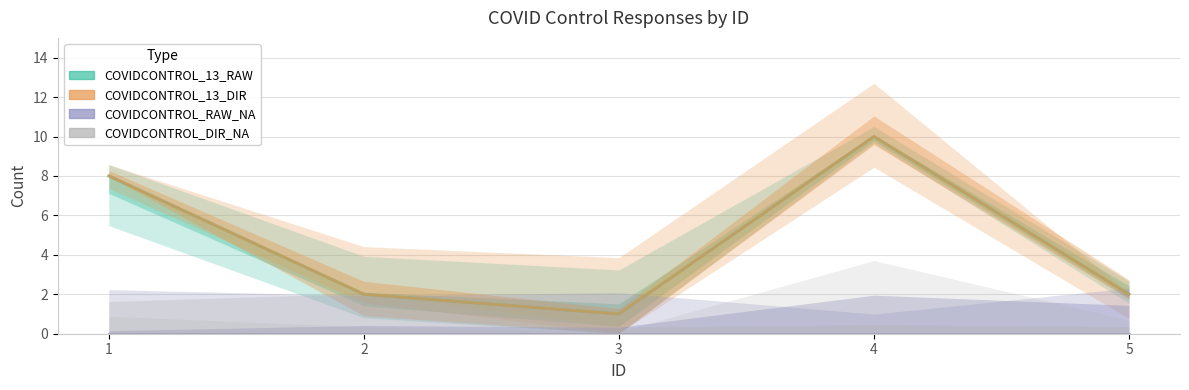

Reading right to left, extract all data points from this chart.

COVIDCONTROL_13_RAW: 5=2	4=10	3=1	2=2	1=8
COVIDCONTROL_13_DIR: 5=2	4=10	3=1	2=2	1=8
COVIDCONTROL_RAW_NA: 5=0	4=0	3=0	2=0	1=0
COVIDCONTROL_DIR_NA: 5=0	4=0	3=0	2=0	1=0